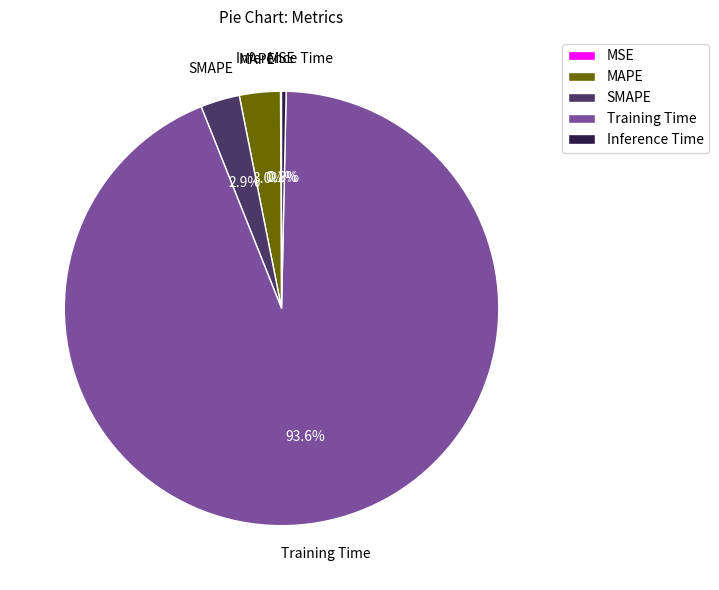

Which category has the biggest portion of the pie?

Training Time